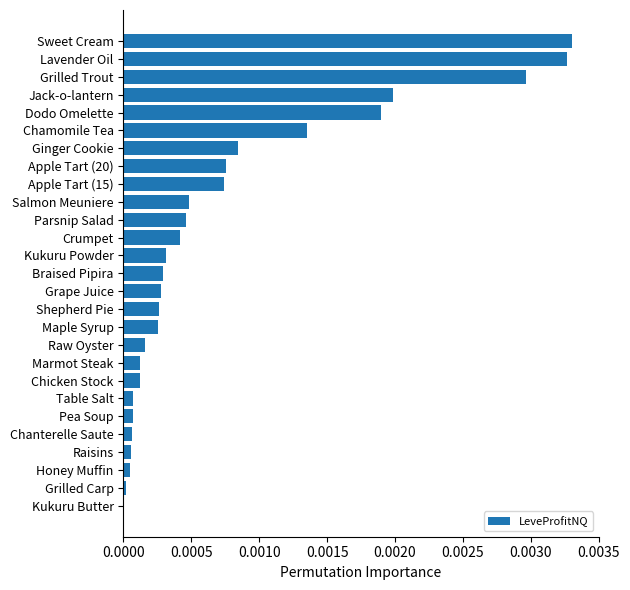

Which has a higher value, Raisins or Grilled Trout?

Grilled Trout